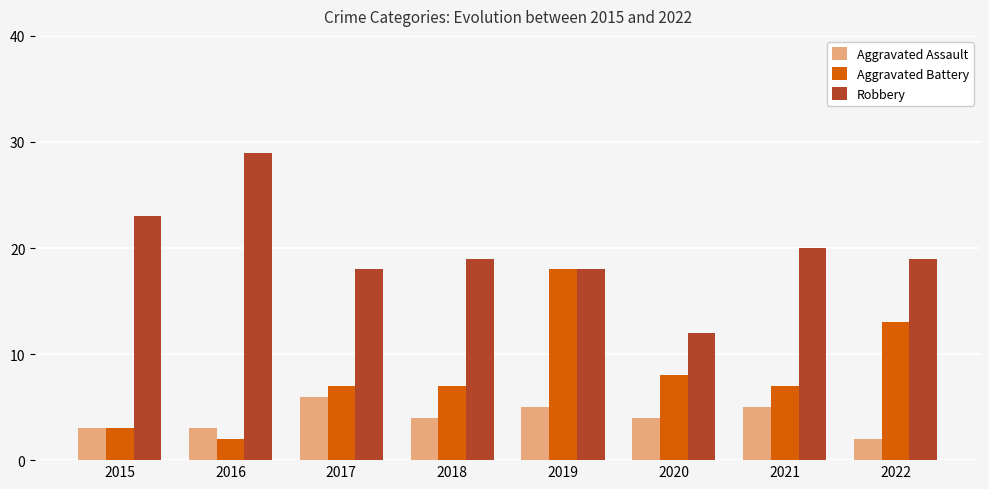

Is it true that Aggravated Battery equals 12 at 2018?

False